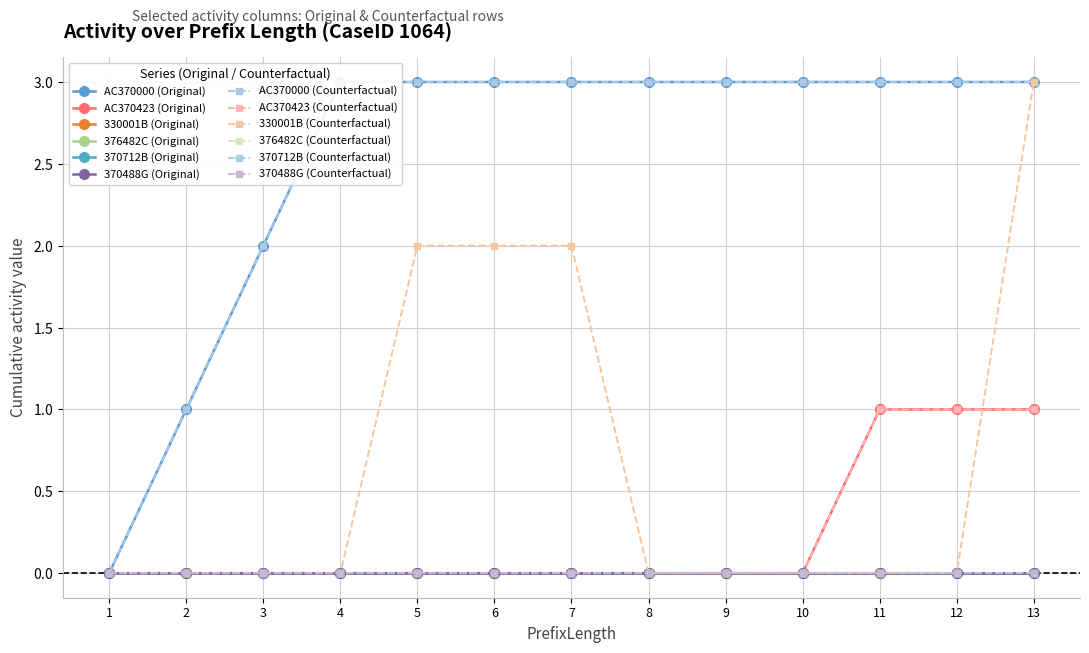

How many lines are shown in the chart?

6